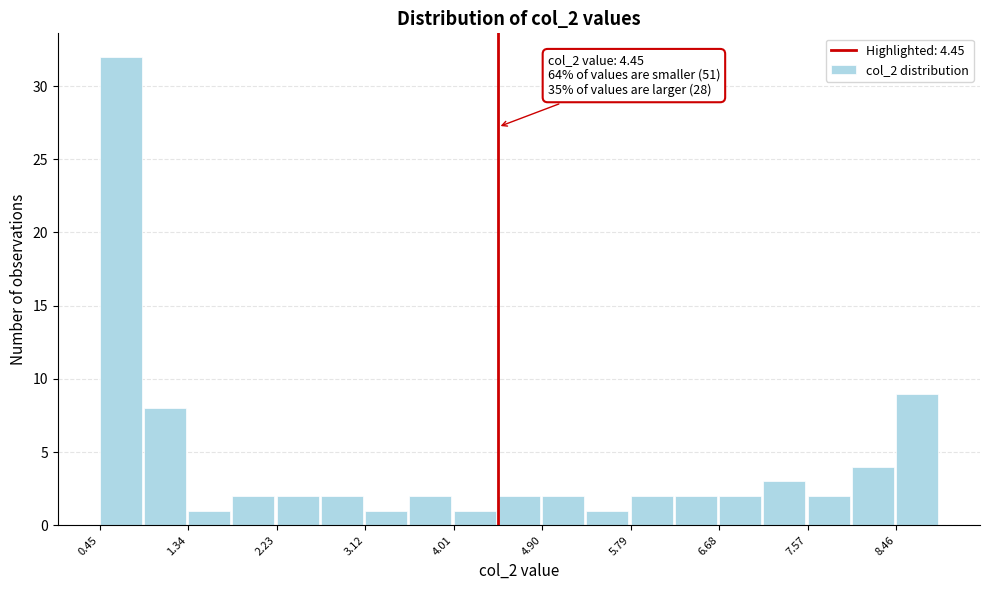

Over which range of the x-axis is the bar tallest?

0.5 to 0.9